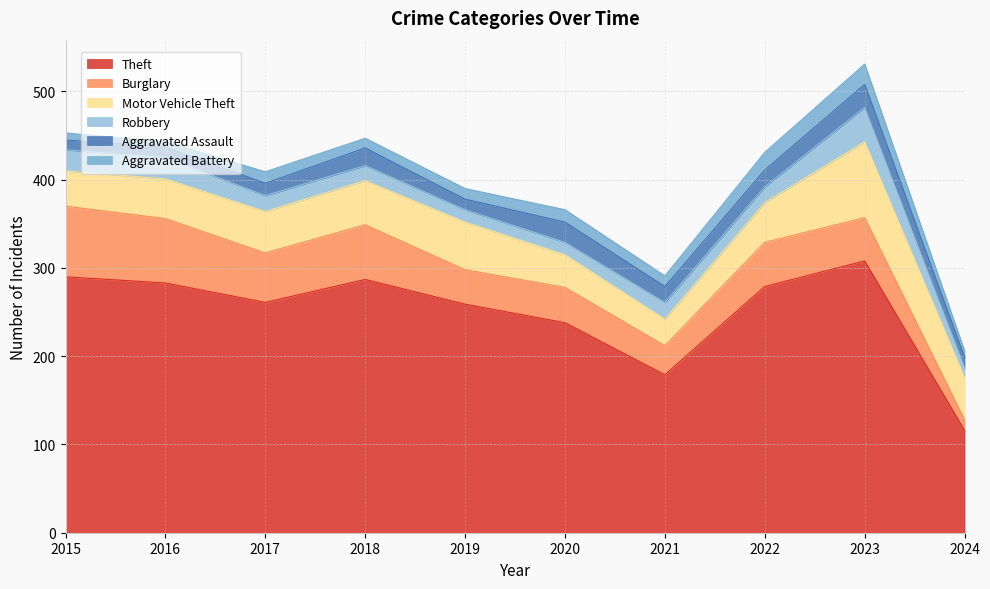

Does the chart display data point markers on the line(s)?

No